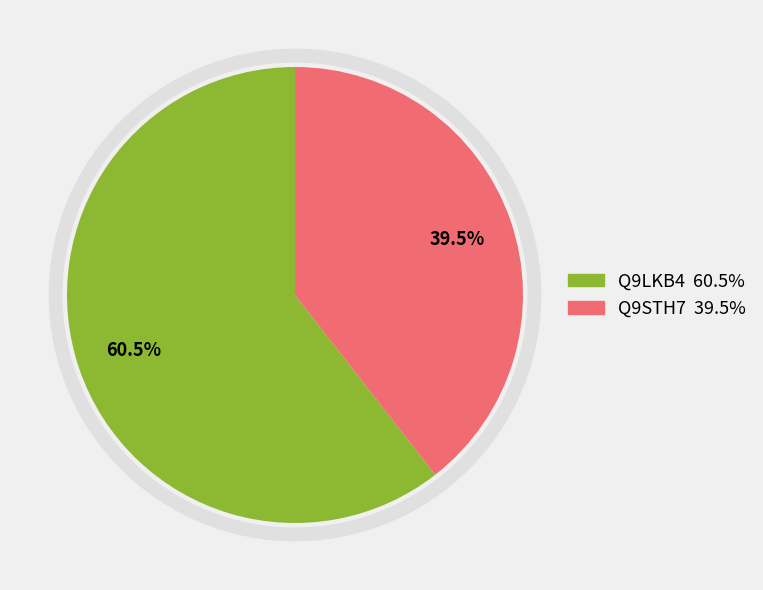

Is it true that Q9LKB4 is 69% of the pie?

False